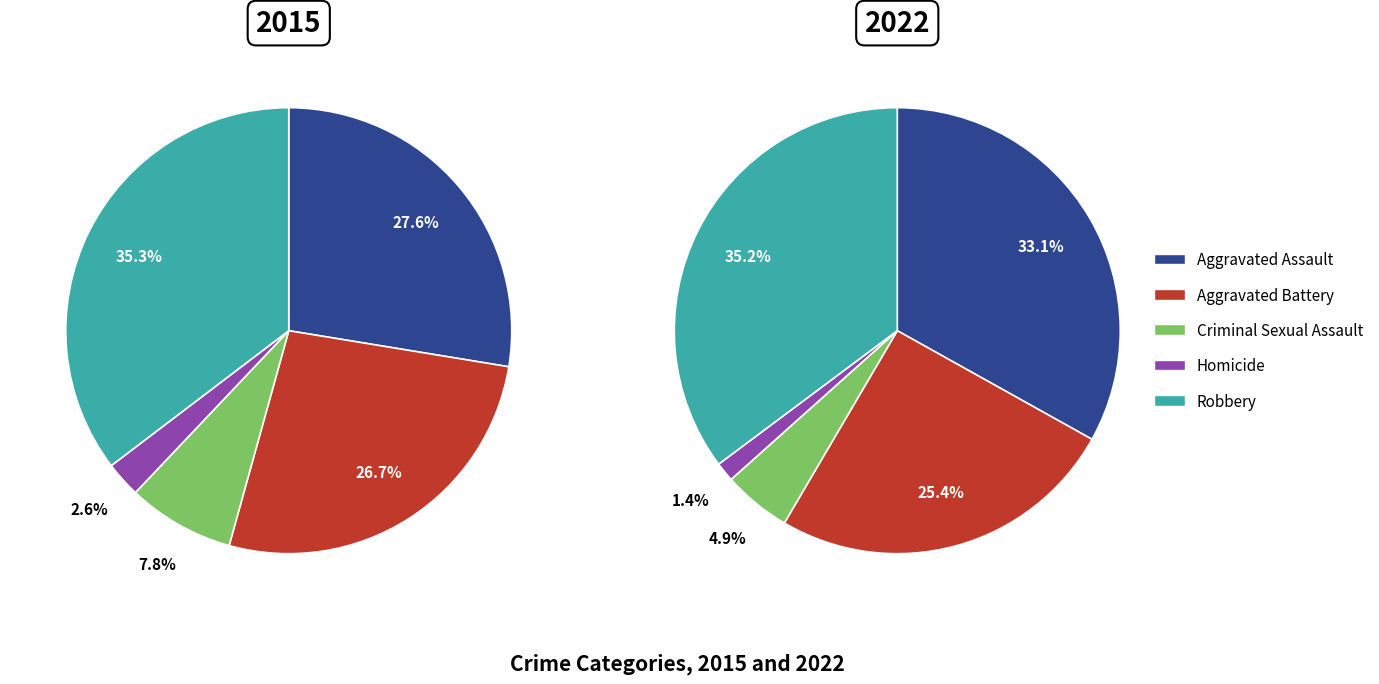

Does Criminal Sexual Assault represent more than half of the total?

No